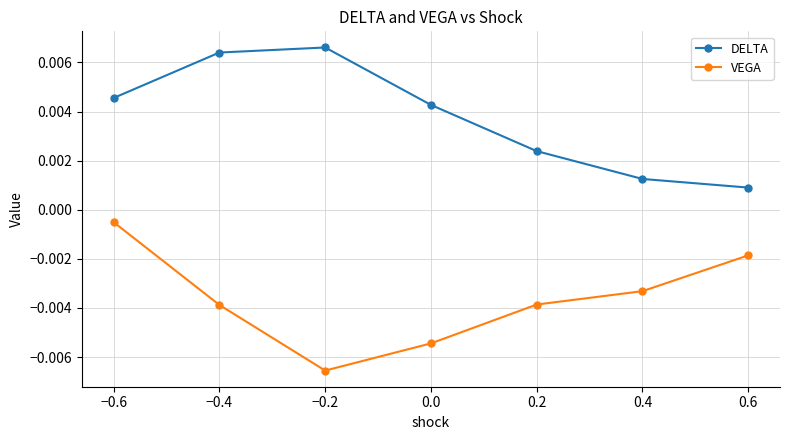

What are all the series names shown in the legend?

DELTA, VEGA